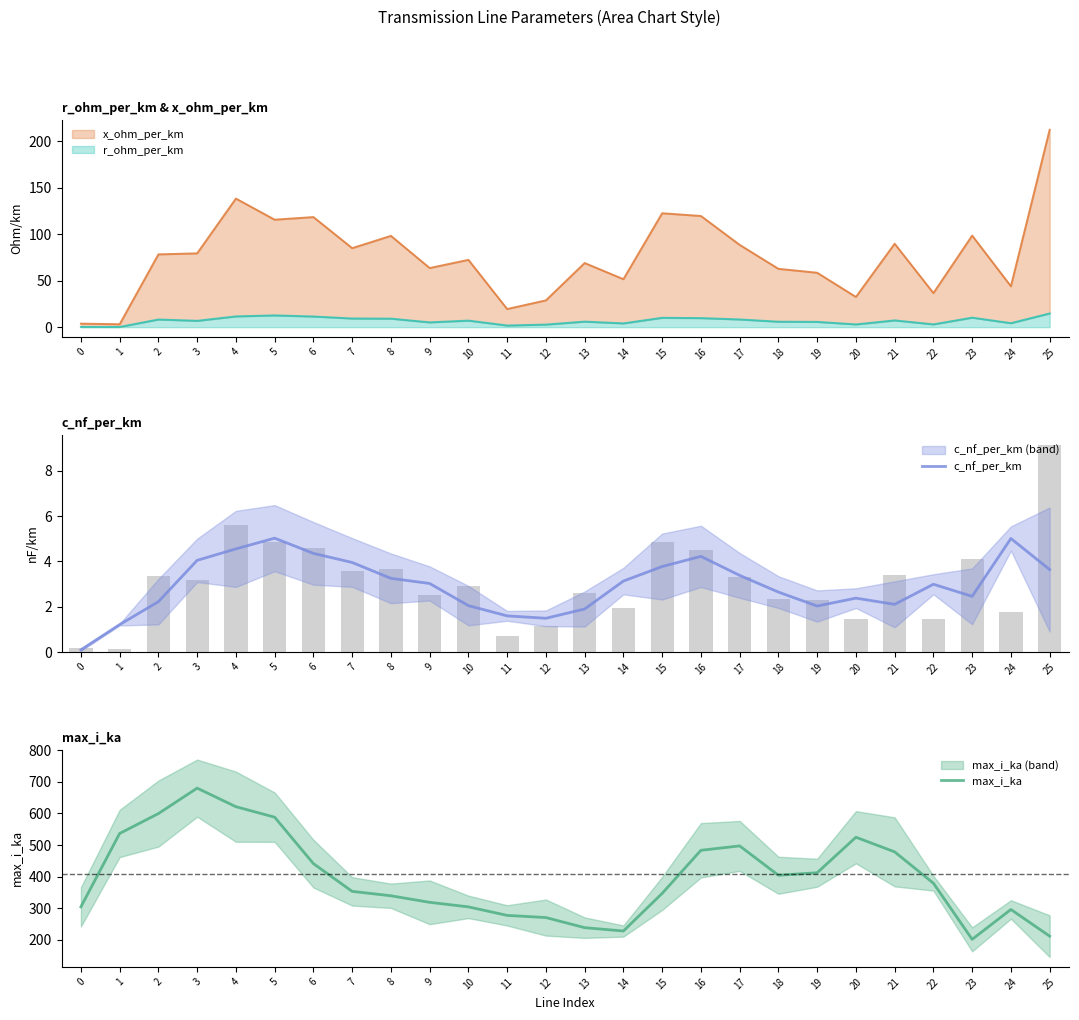

Reading left to right, transcribe all the data shown in this chart.

c_nf_per_km: 0.1	1.2	2.2	4.0	4.5	5.0	4.3	3.9	3.2	3.0	2.0	1.6	1.5	1.9	3.1	3.8	4.2	3.4	2.6	2.0	2.4	2.1	3.0	2.5	5.0	3.6
max_i_ka: 304.3	536.4	599.3	679.8	621.1	587.9	441.0	353.3	339.4	318.6	304.2	277.3	270.4	238.4	227.9	346.9	483.2	497.1	404.2	412.2	524.6	478.3	379.1	201.5	296.0	211.6